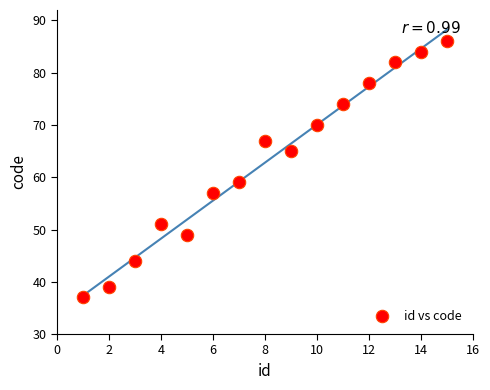

What is the range of Y values (max minus min)?

49